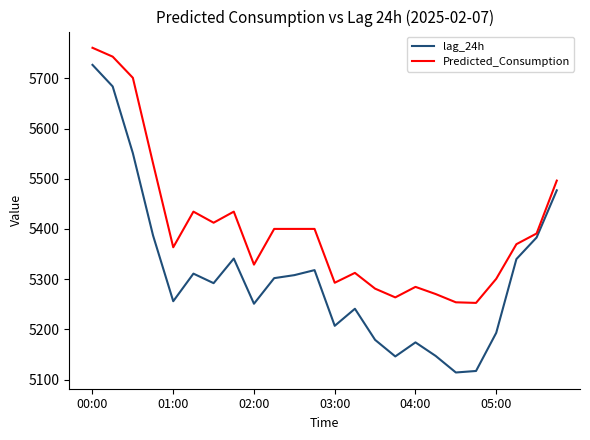

What is the lowest value of the lag_24h series?

5114.0